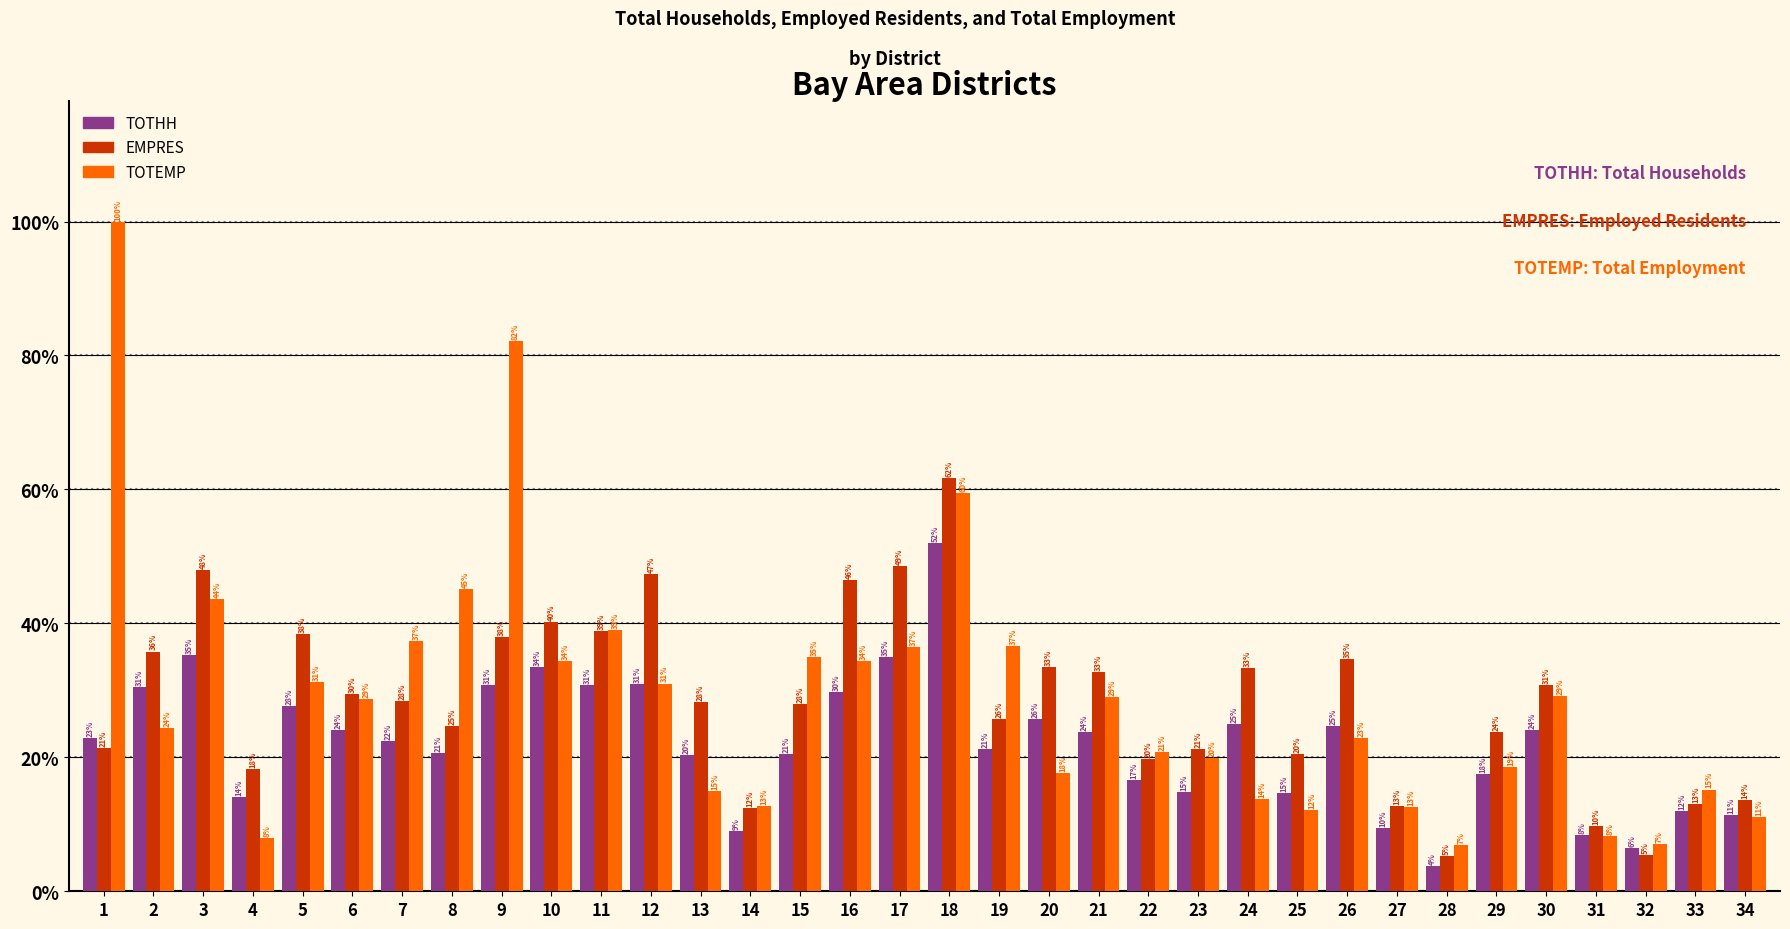

Does the chart contain stacked bars?

No